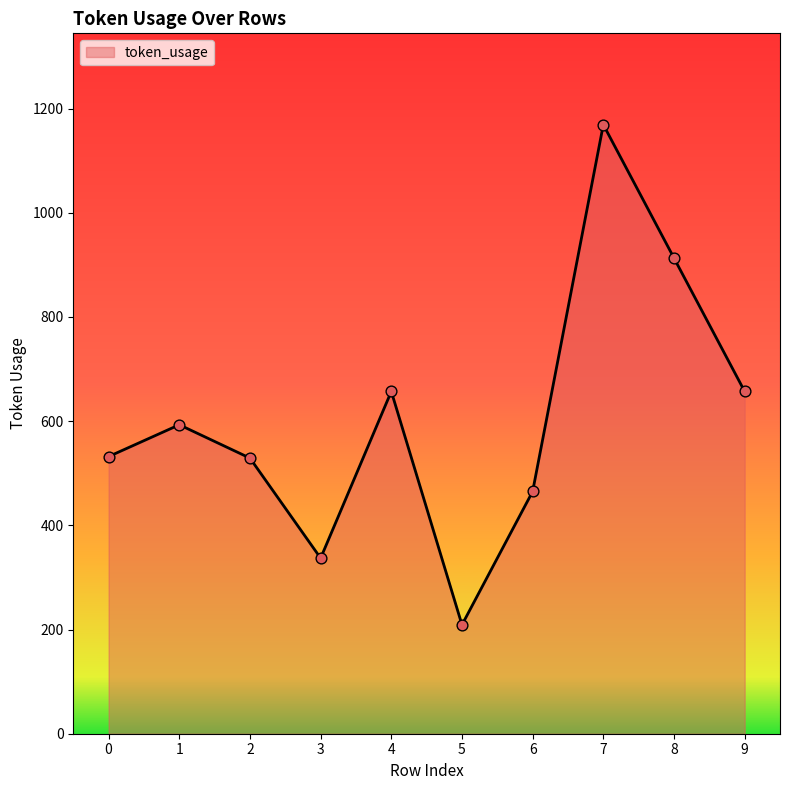

Between 7 and 2, which is larger?

7